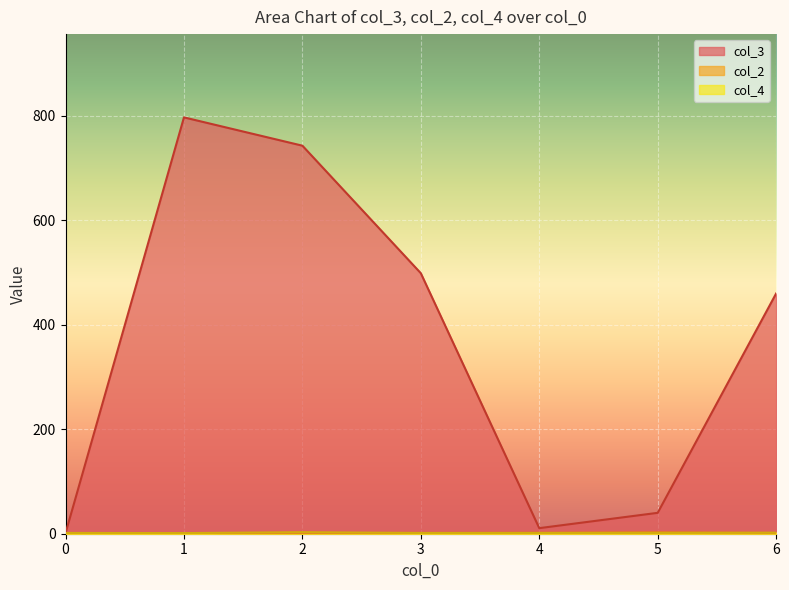

After their last crossing, which series has the higher values: col_3 or col_4?

col_3